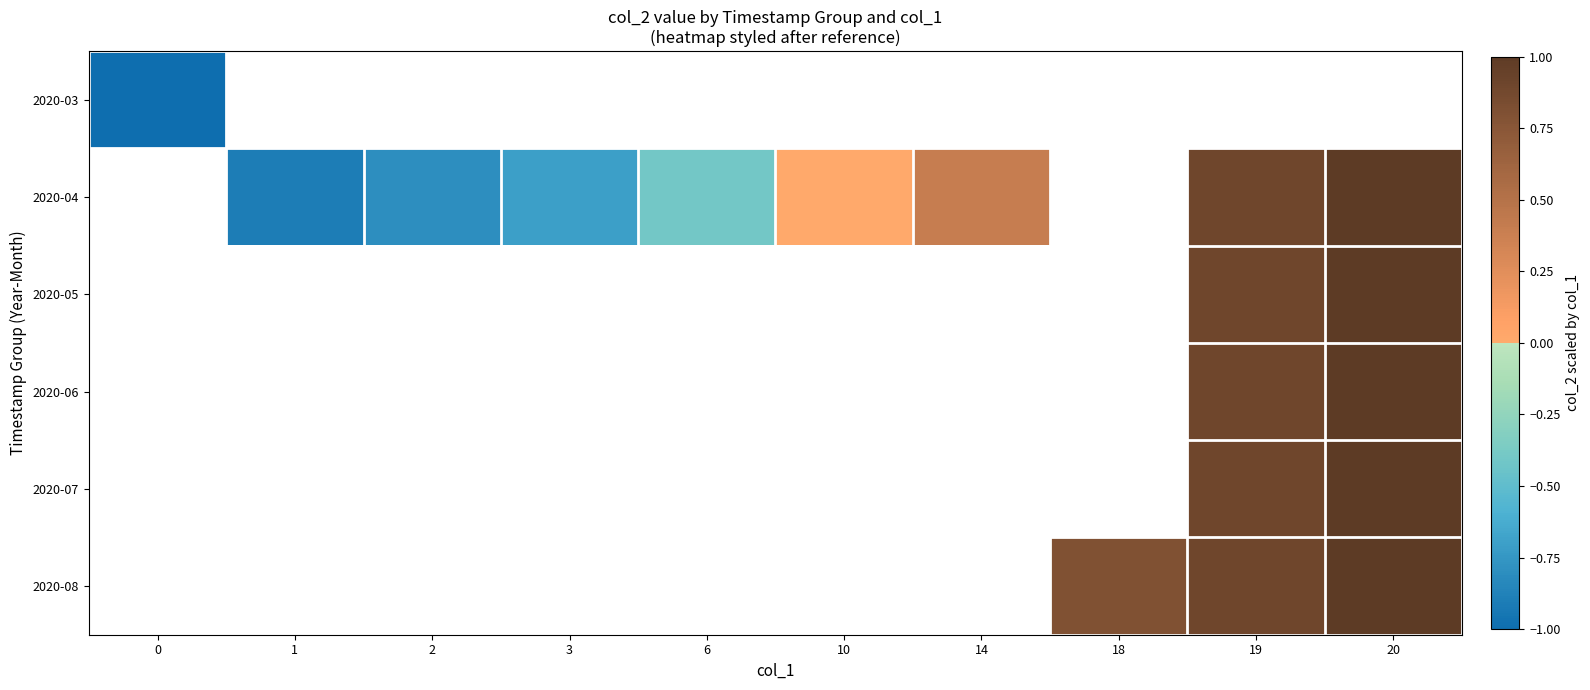

How many data points in row_1 are less than 0?

4